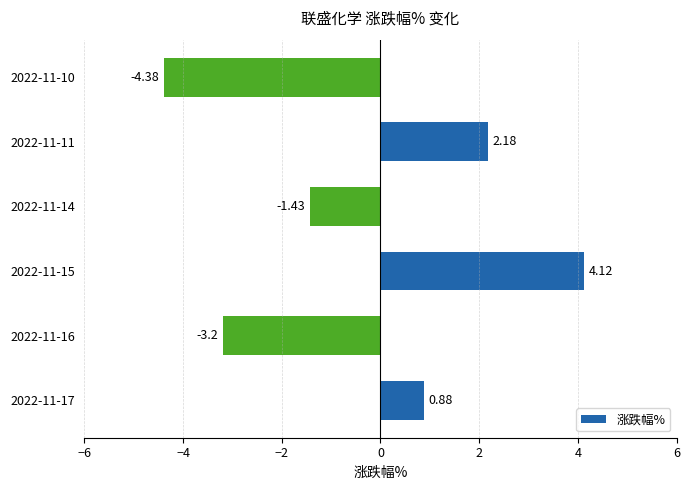

What is the sum of all values?

-1.8